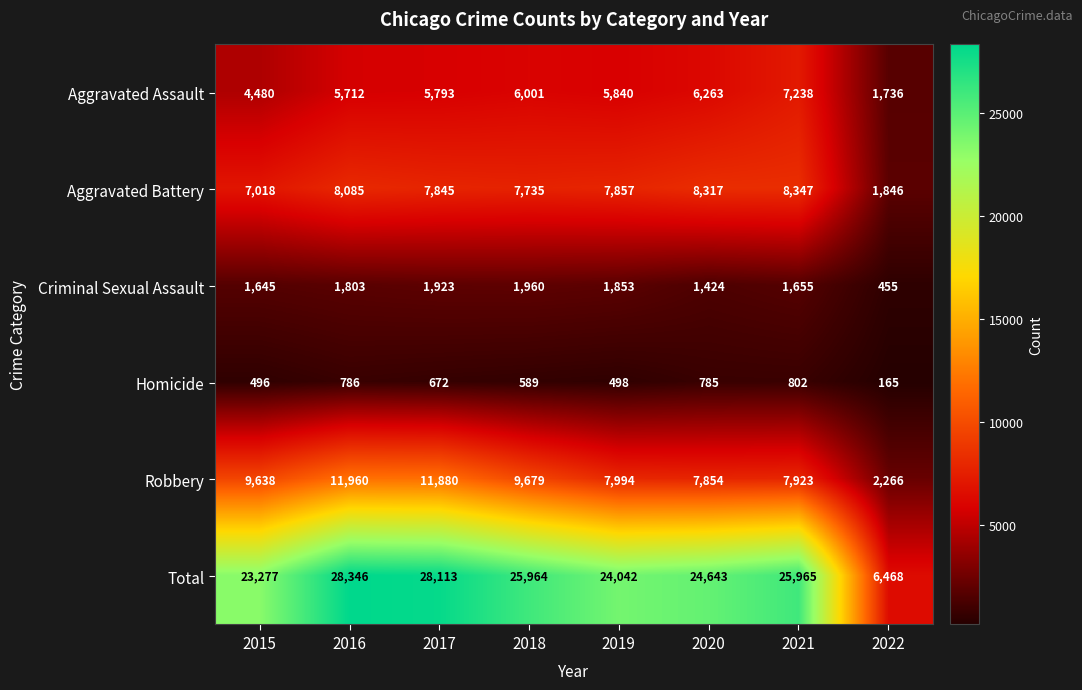

At which category is the sum across all series the highest?

2016